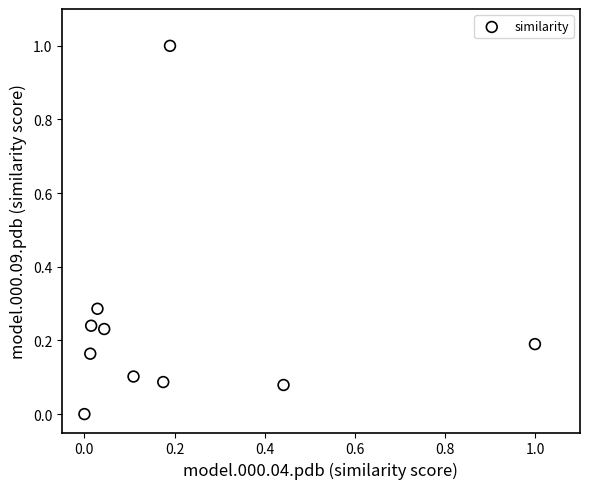

What is the range of Y values (max minus min)?

1.0